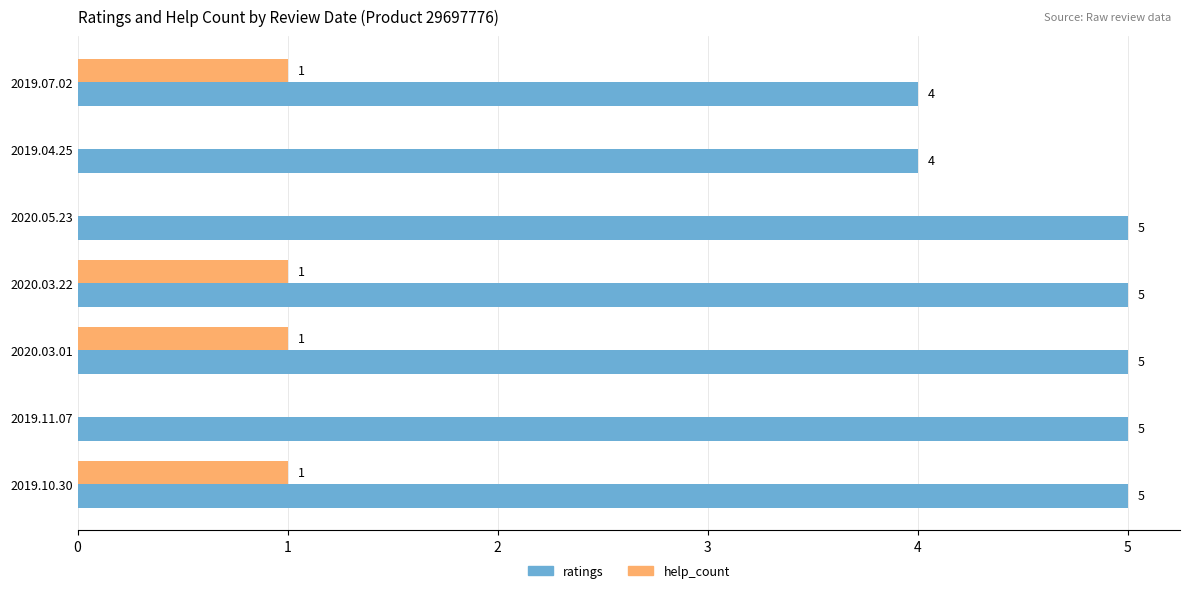

Which series has the largest total across all categories?

ratings